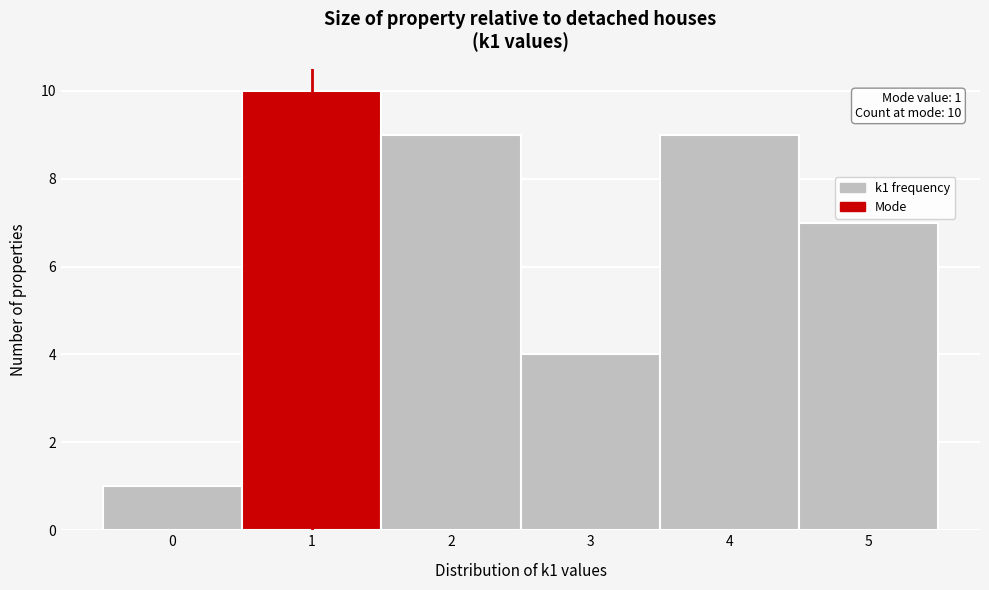

Which range on the x-axis has the tallest bar?

0.5 to 1.5